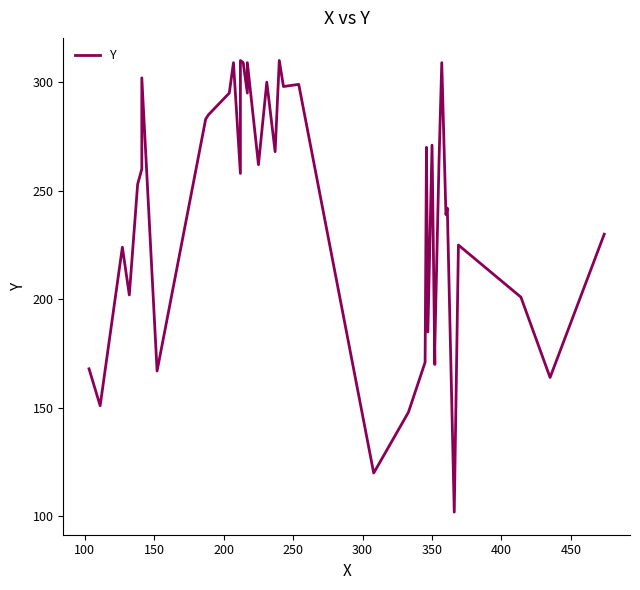

How many points are higher than both their immediate neighbors (excluding endpoints)?

13